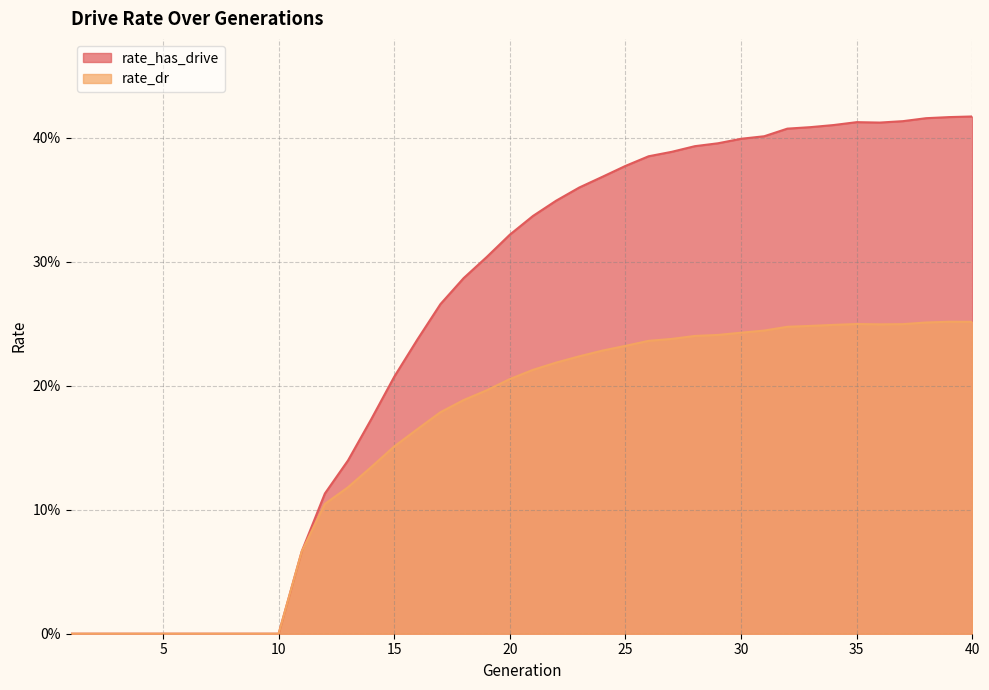

List the labels in order of rate_has_drive value, smallest first.

1, 2, 3, 4, 5, 6, 7, 8, 9, 10, 11, 12, 13, 14, 15, 16, 17, 18, 19, 20, 21, 22, 23, 24, 25, 26, 27, 28, 29, 30, 31, 32, 33, 34, 36, 35, 37, 38, 39, 40